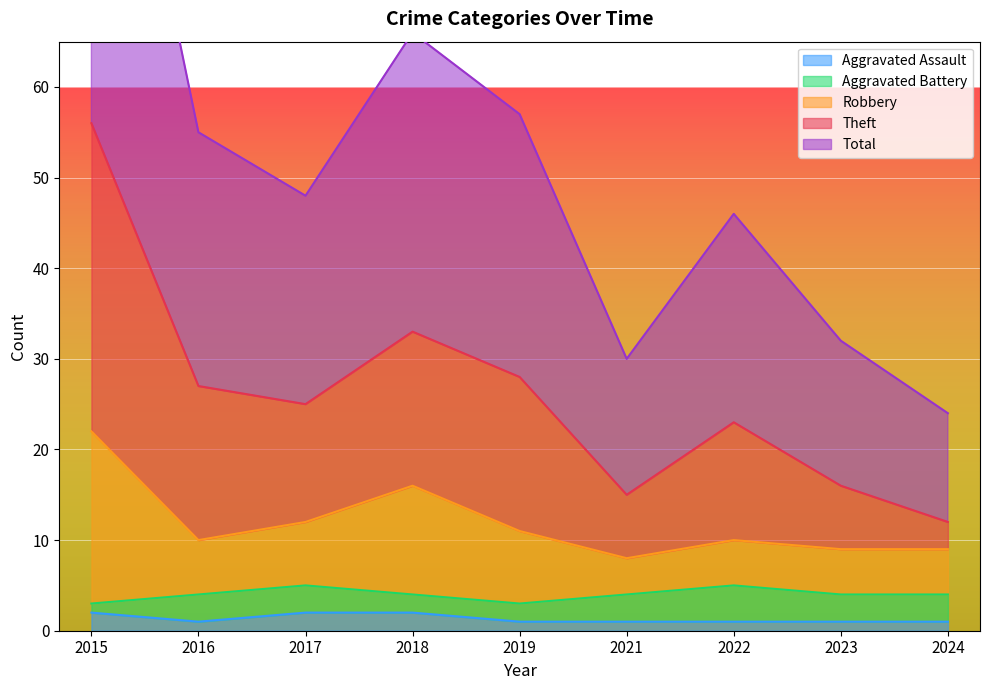

True or false: Aggravated Assault has a value of 1 at 2022.

True